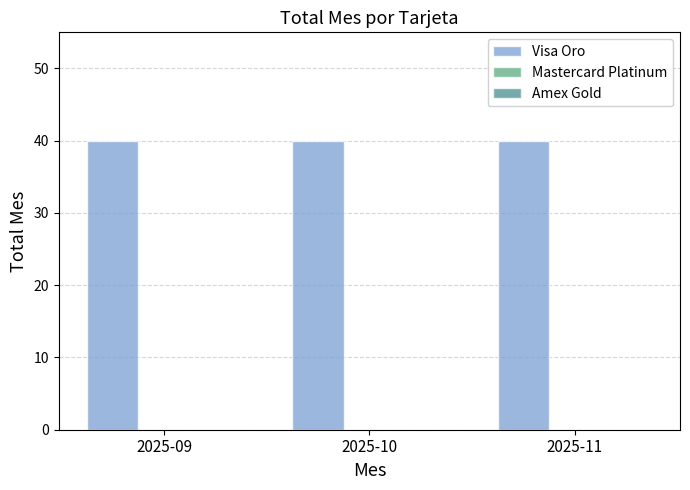

What is the spread (max minus min) of values at 2025-11?

40